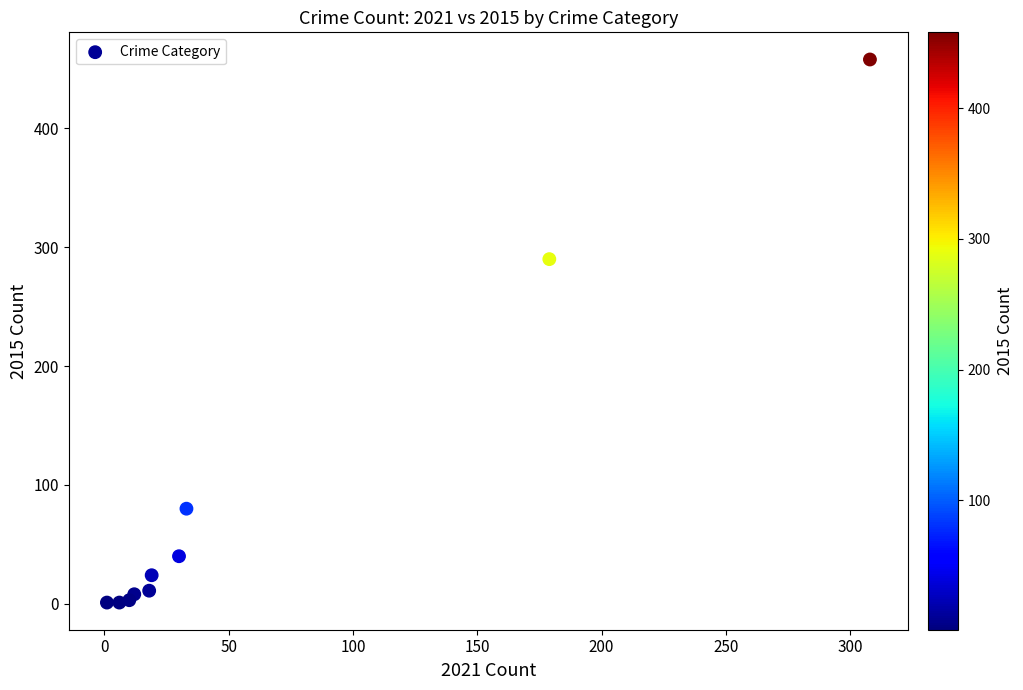

What Y value in the scatter plot is closest to 229?

290